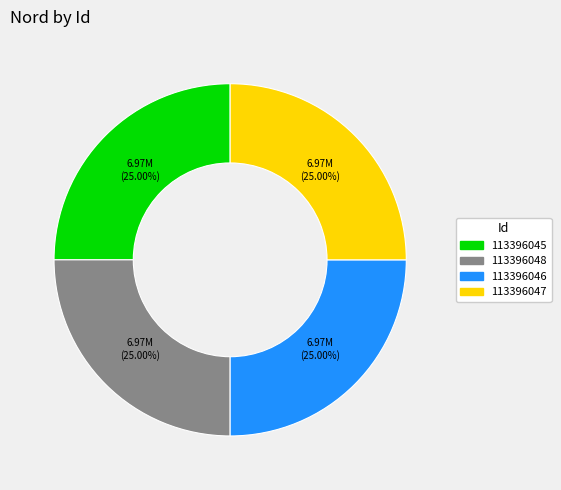

True or false: 113396045 accounts for 39% of the total.

False